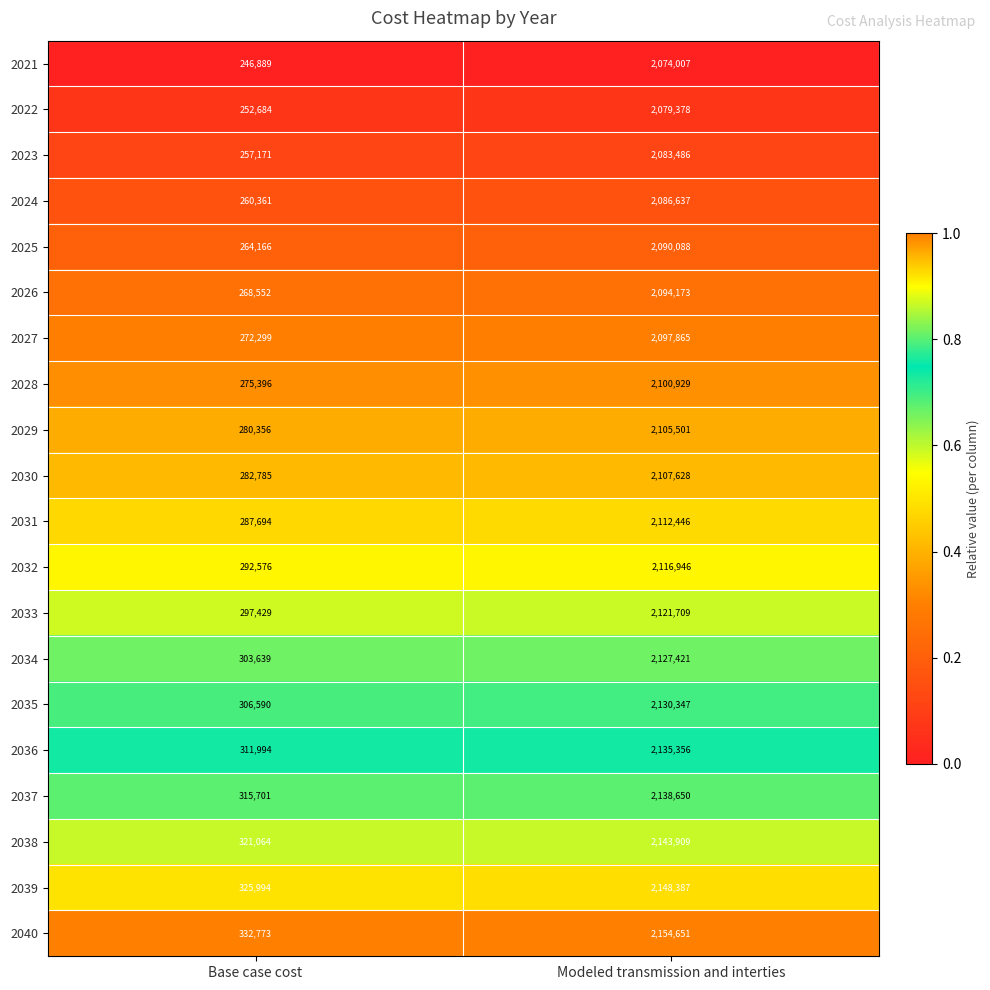

Which series has the largest total across all categories?

2040